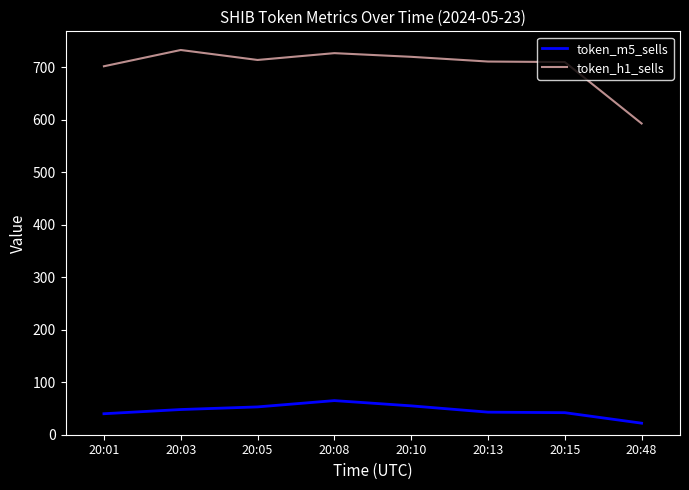

How many lines are shown in the chart?

2